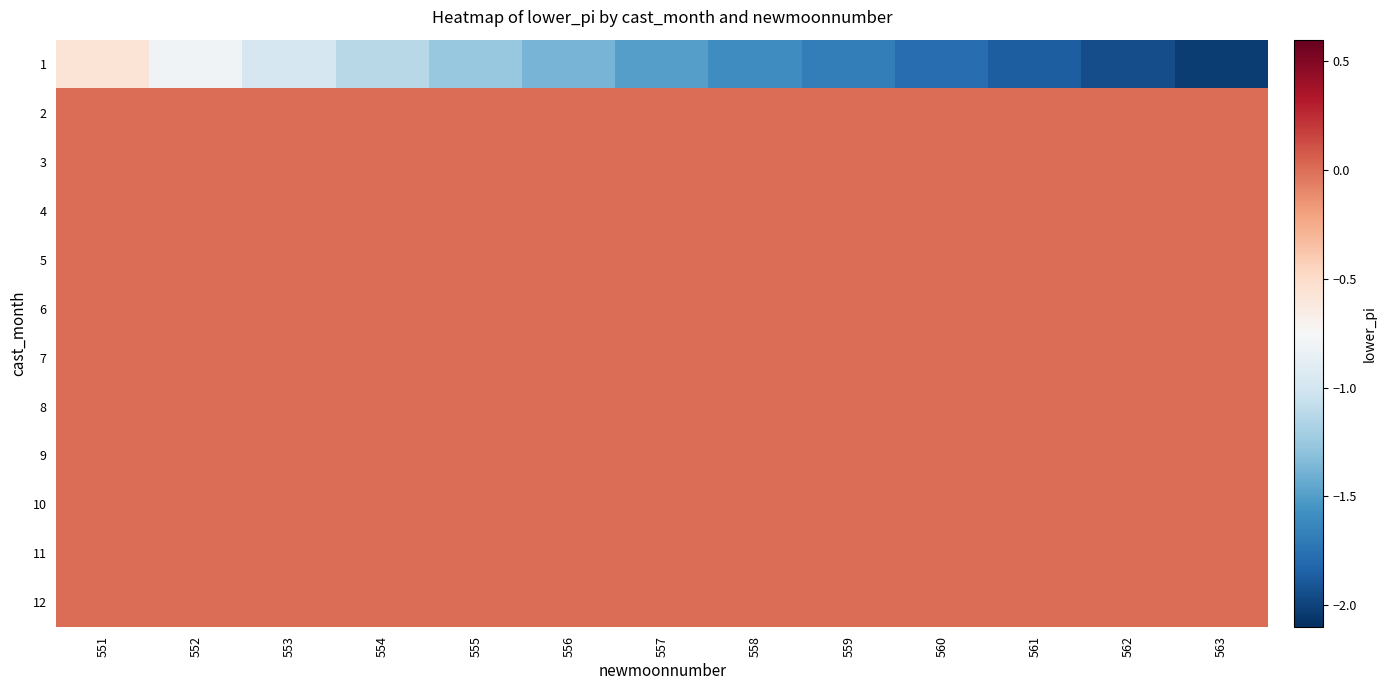

Which series has the largest range (max minus min)?

1